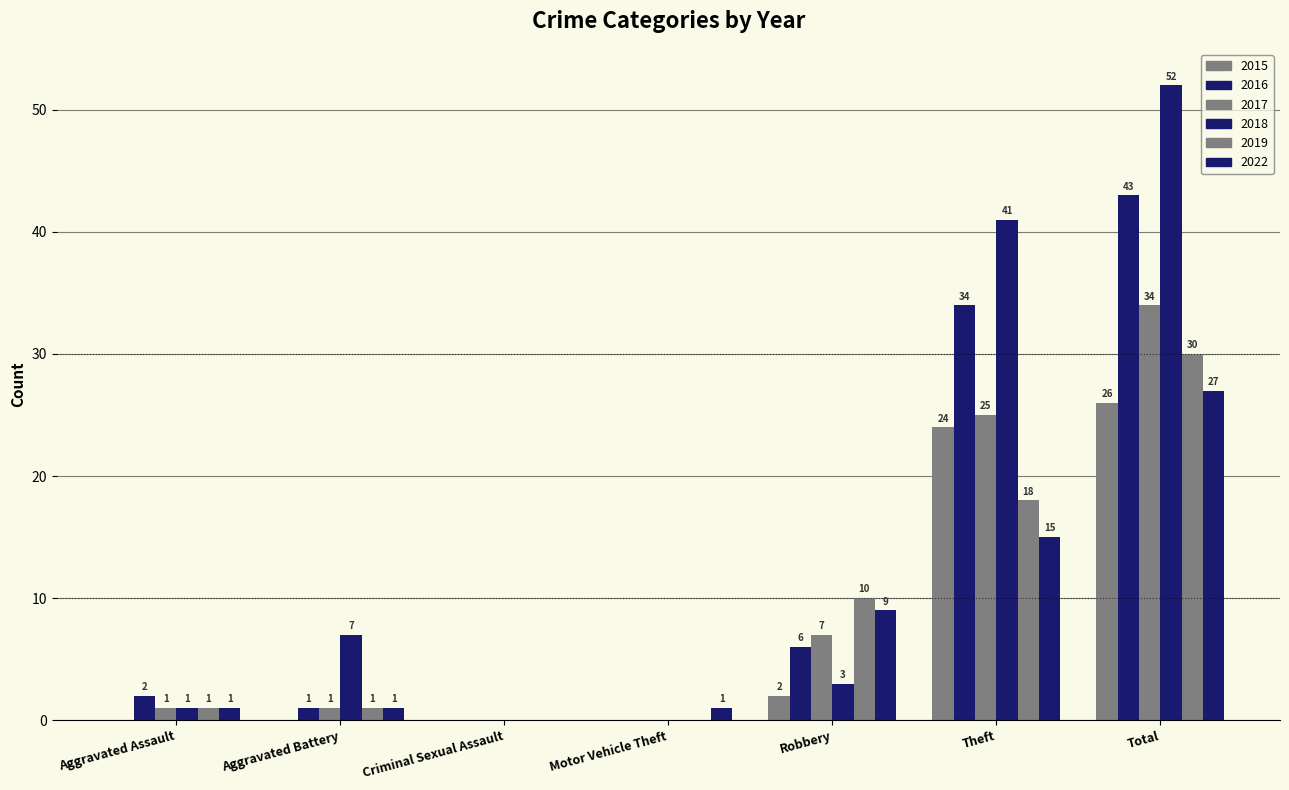

What is the average value of the 2019 series?

9